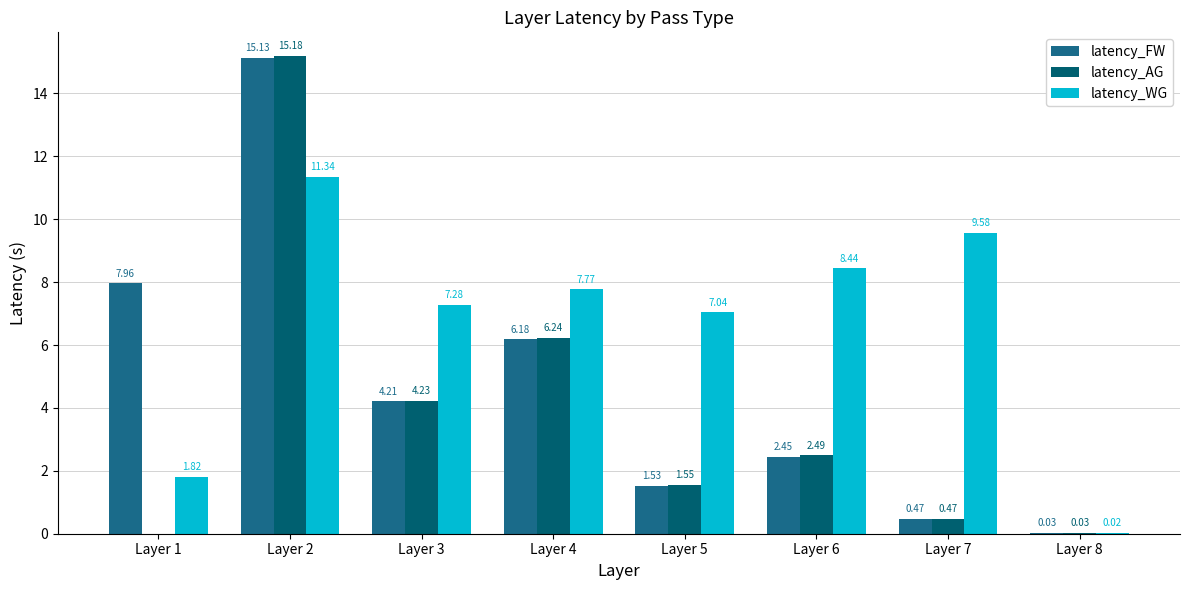

How many series are shown in this chart?

3